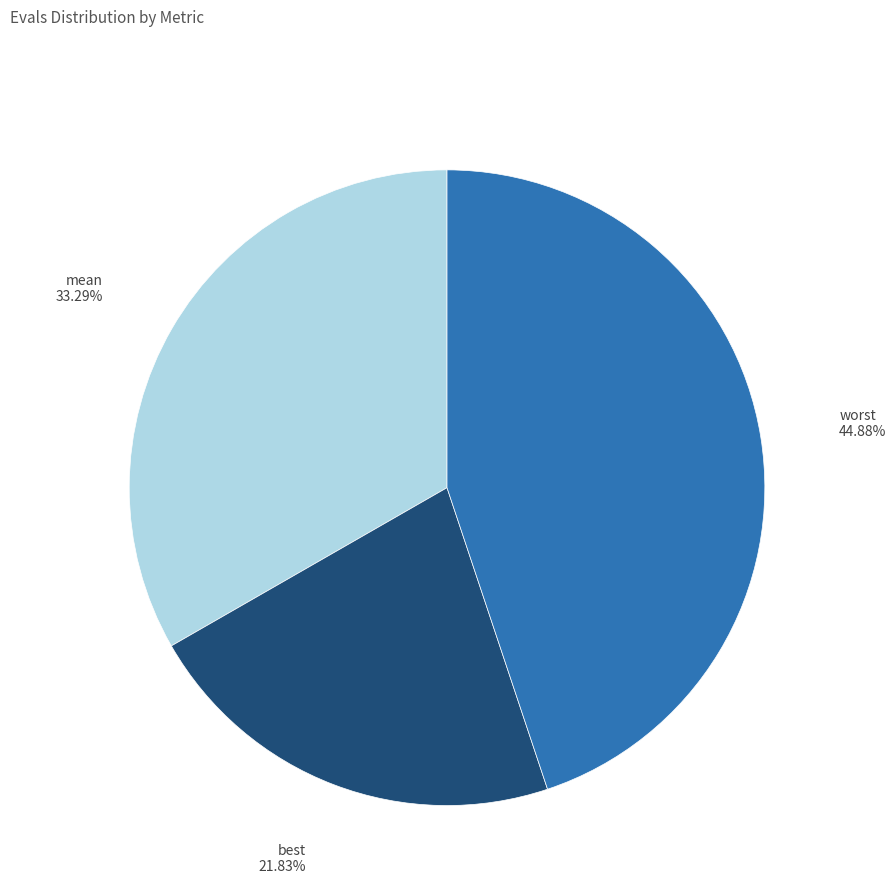

Count the number of slices in the pie.

3